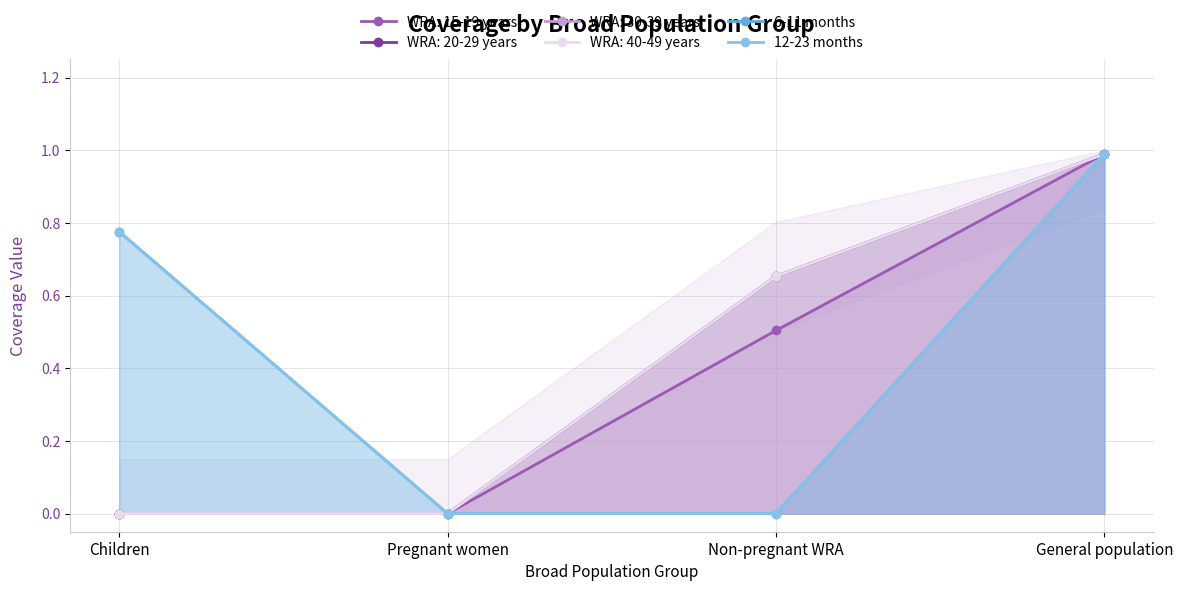

Which category has the highest value across all series?

General population